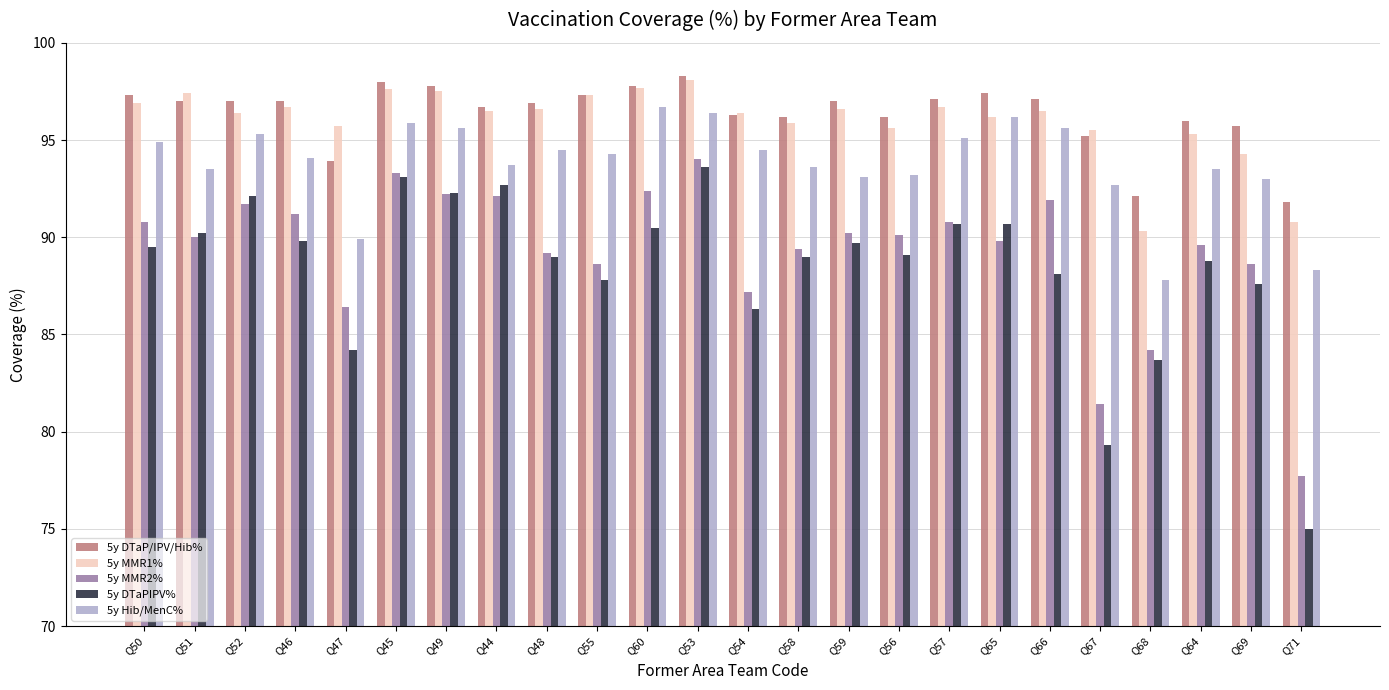

What is the label of the 9th bar from the left?

Q48